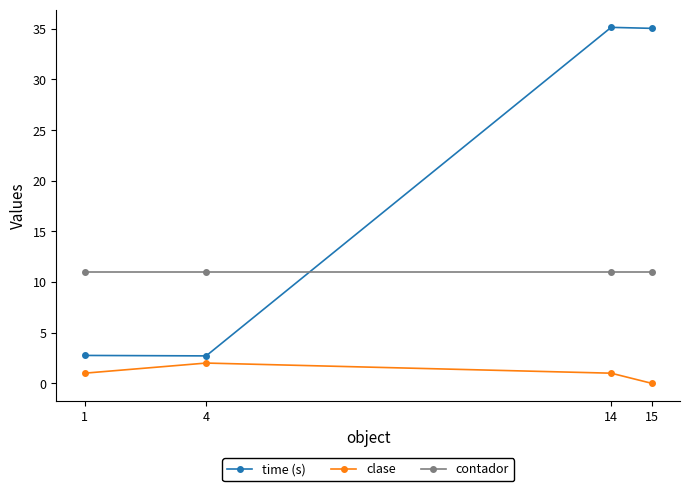

Rank the series at 1 from lowest to highest value.

clase, time (s), contador